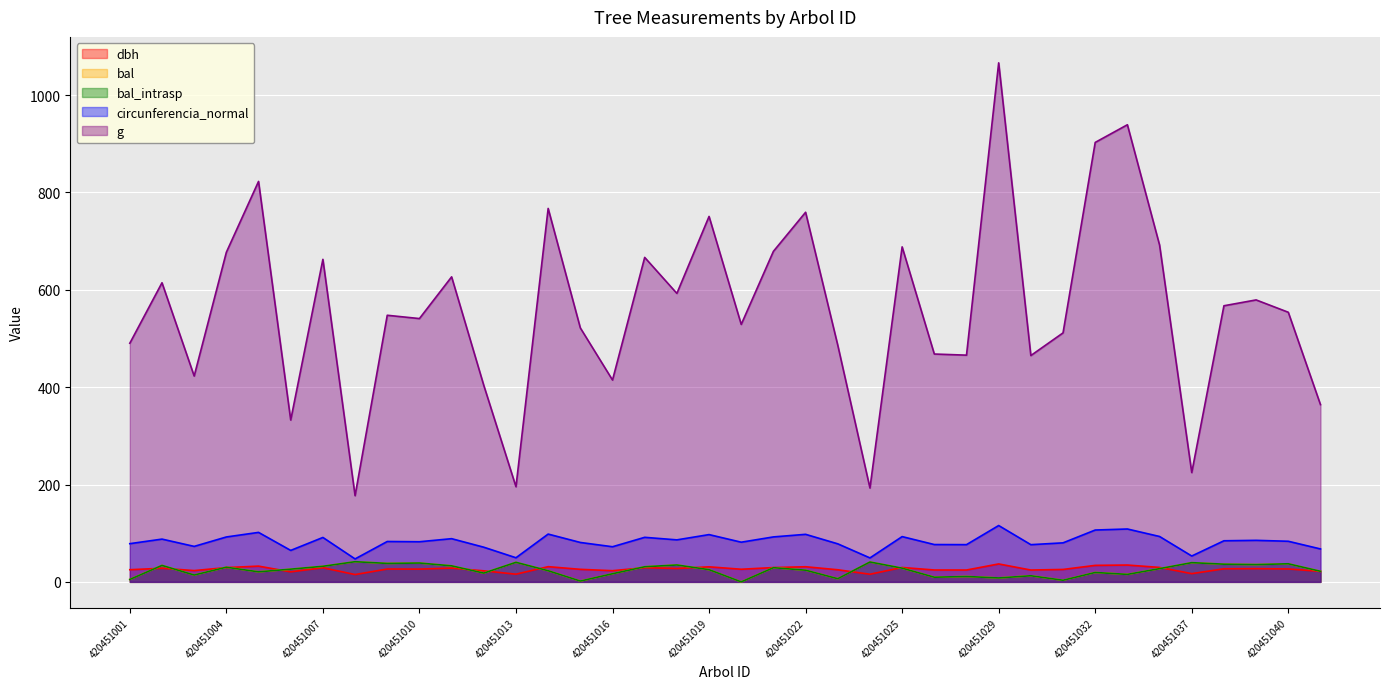

Rank the series by their maximum value, from lowest to highest.

dbh, bal, bal_intrasp, circunferencia_normal, g